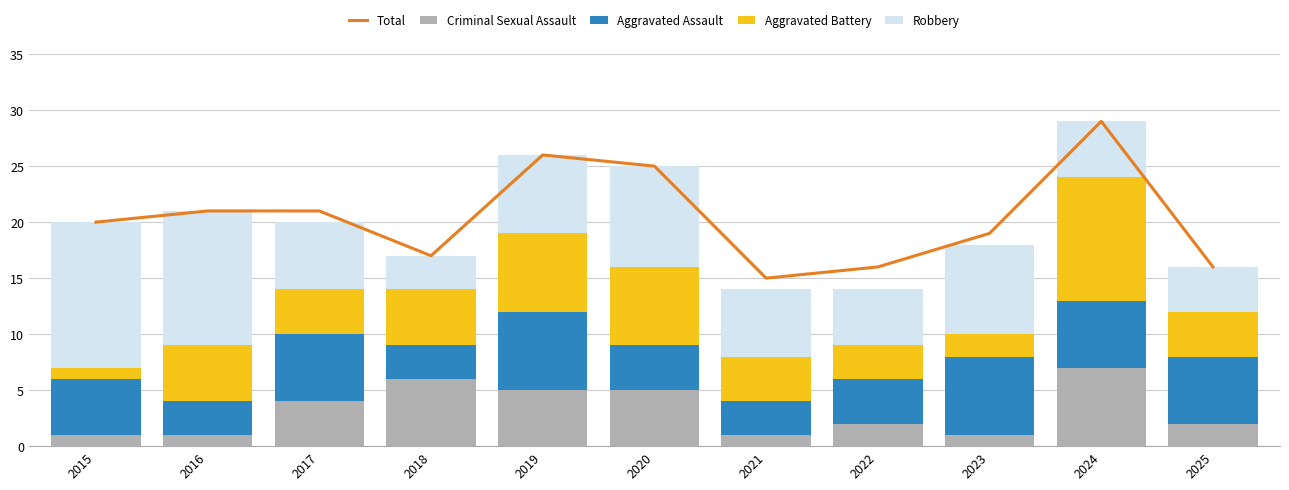

What is the highest value of the Total series?

29